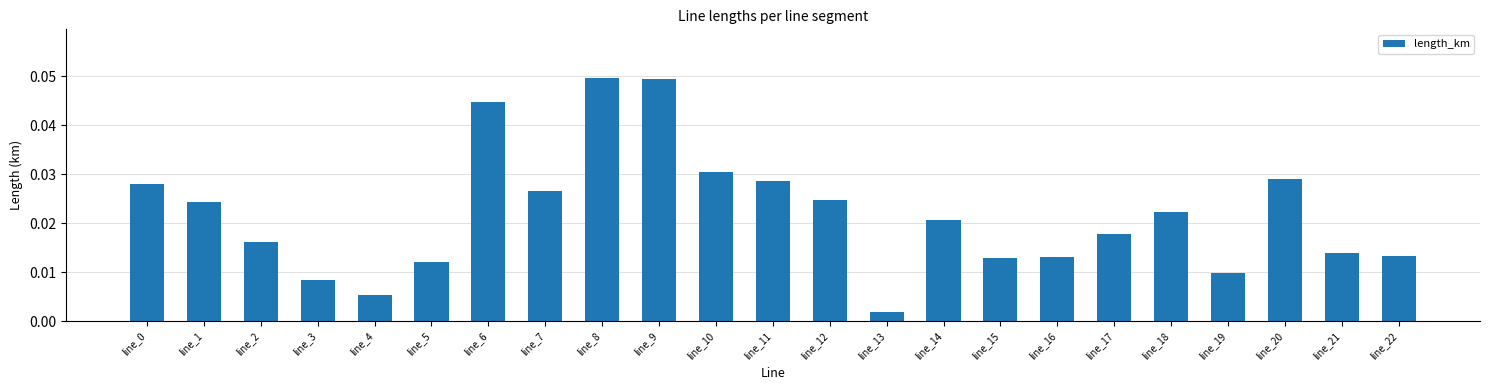

What is the sum of all values?

0.5